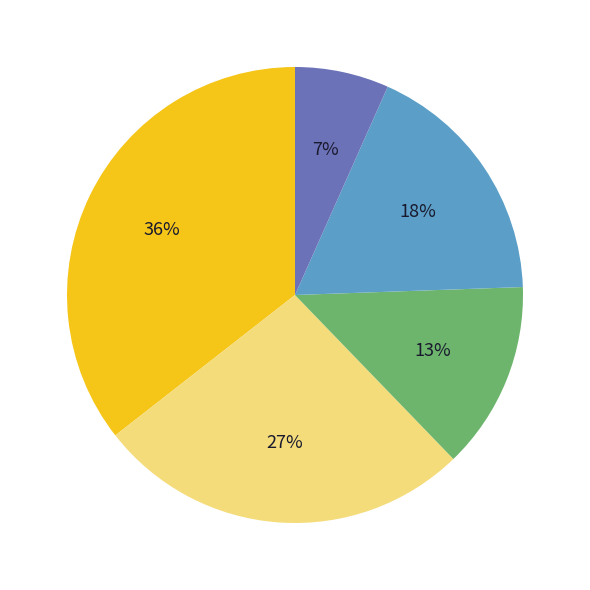

Is there a majority slice in this chart?

No